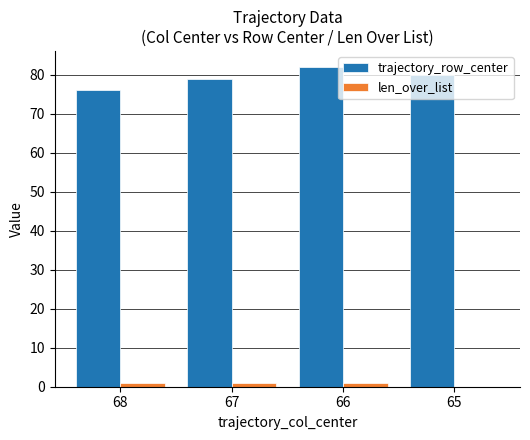

The len_over_list series shows 1 at 67. True or false?

True